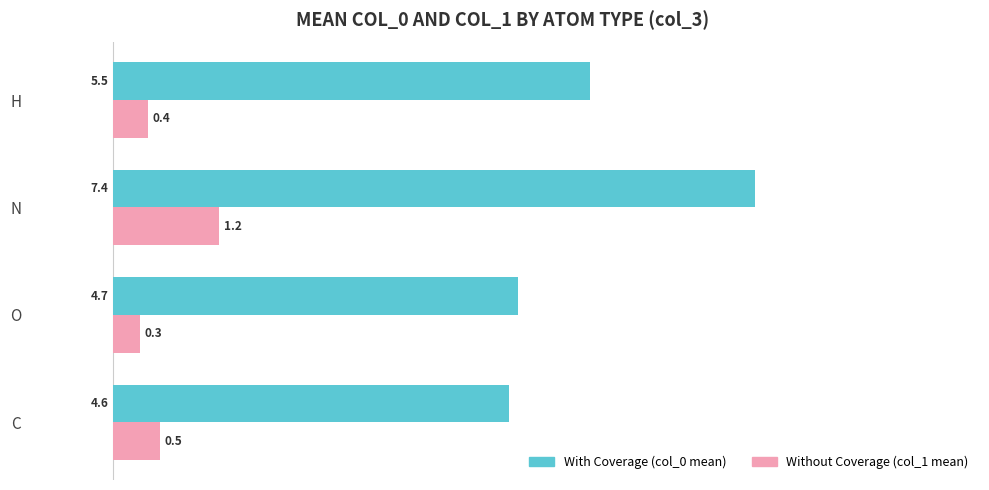

What is the highest value of the With Coverage (col_0 mean) series?

7.4